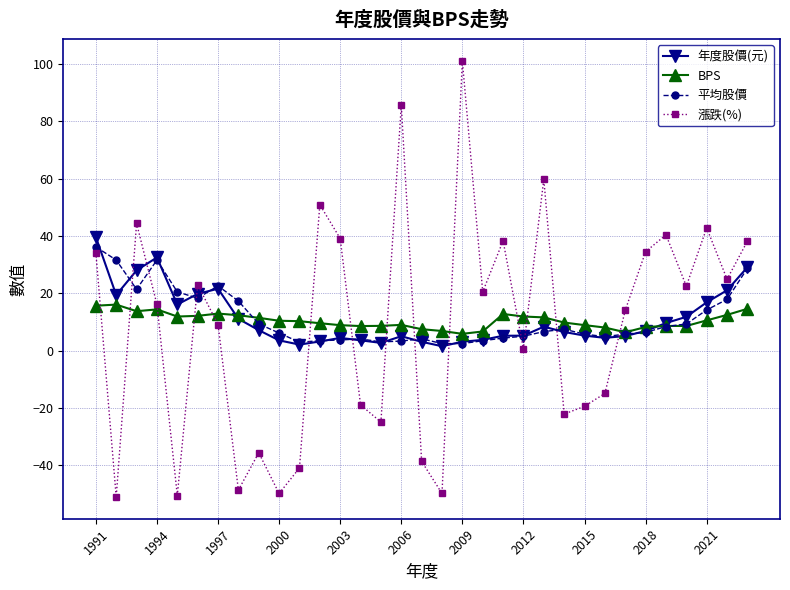

What are all the series names shown in the legend?

年度股價(元), BPS, 平均股價, 漲跌(%)